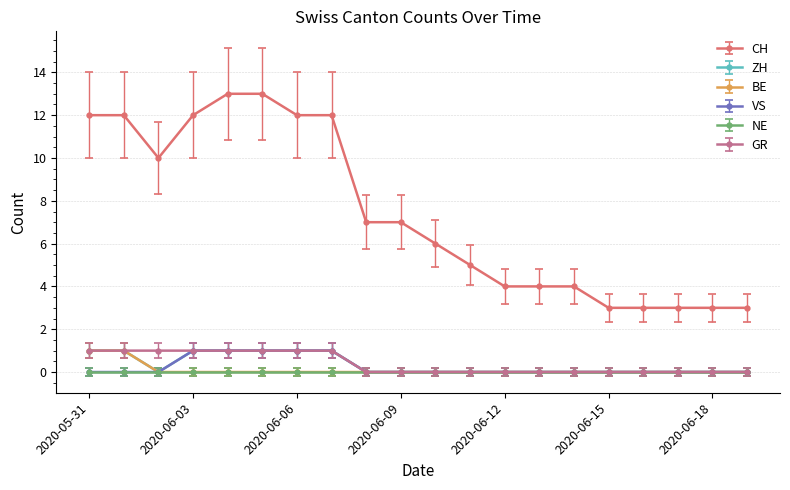

True or false: CH and GR cross at least once.

False